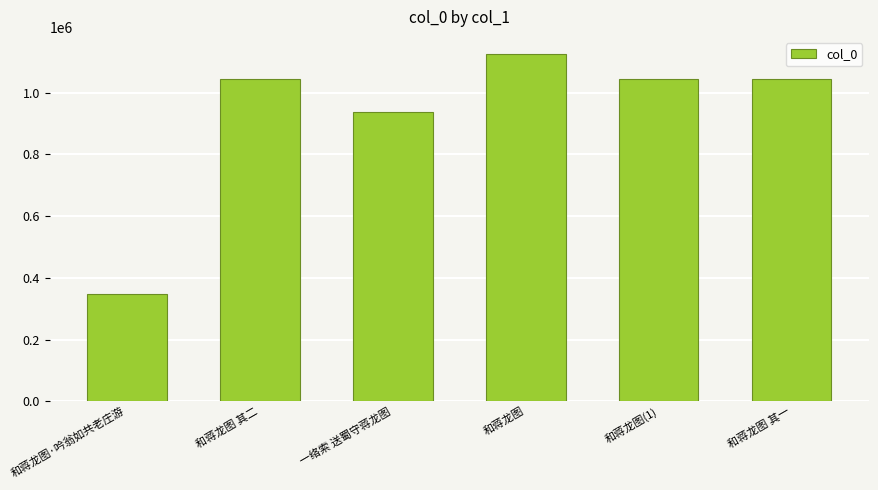

How many categories are shown in the chart?

6